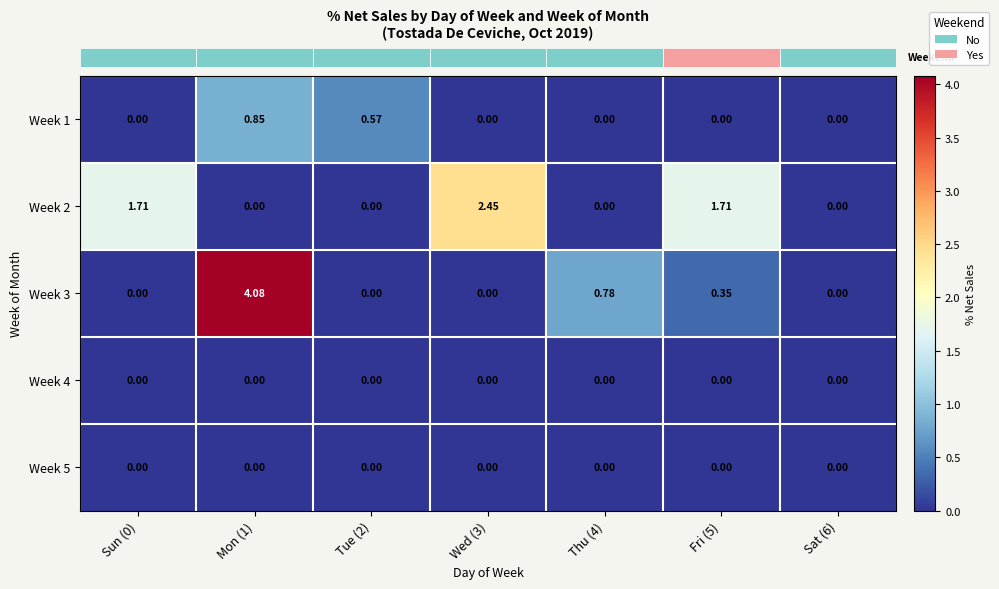

Which series changed the most between Sun (0) and Mon (1)?

Week 3